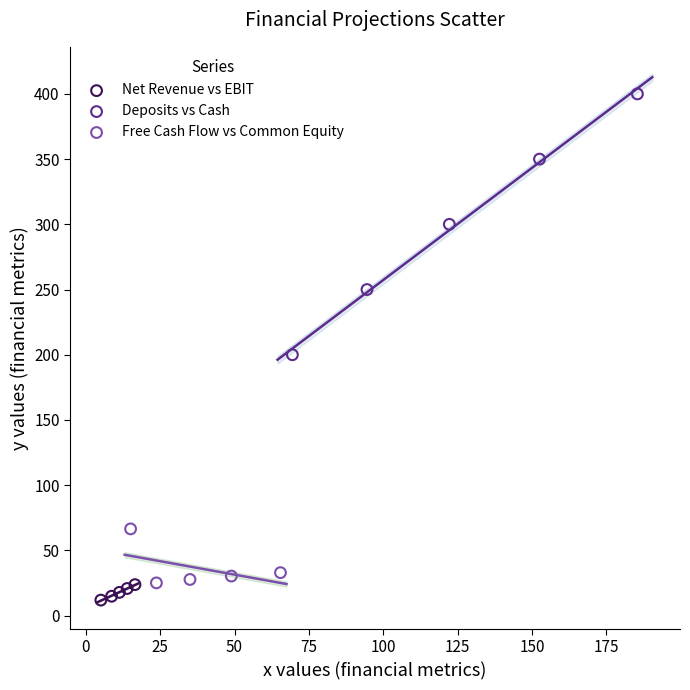

Which series contains the highest Y value?

Deposits vs Cash